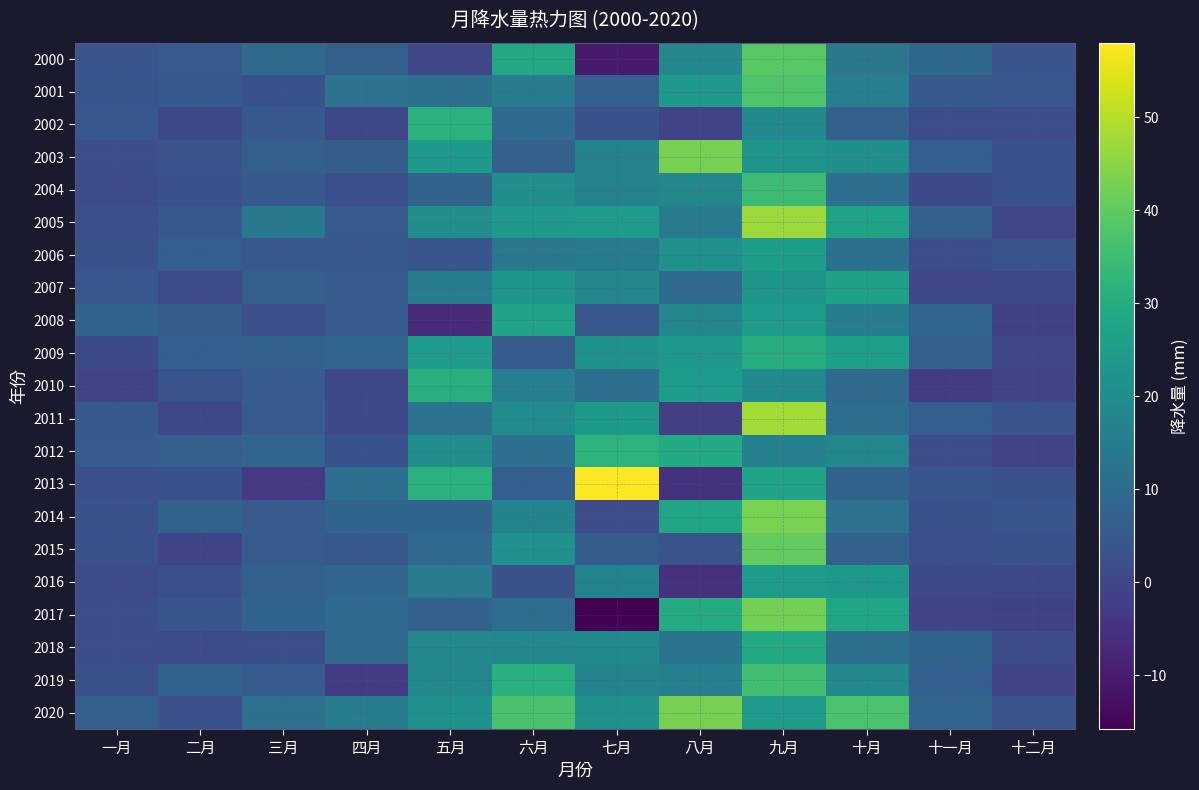

List the labels in order of 2007 value, smallest first.

十一月, 十二月, 二月, 一月, 四月, 三月, 八月, 五月, 七月, 九月, 六月, 十月